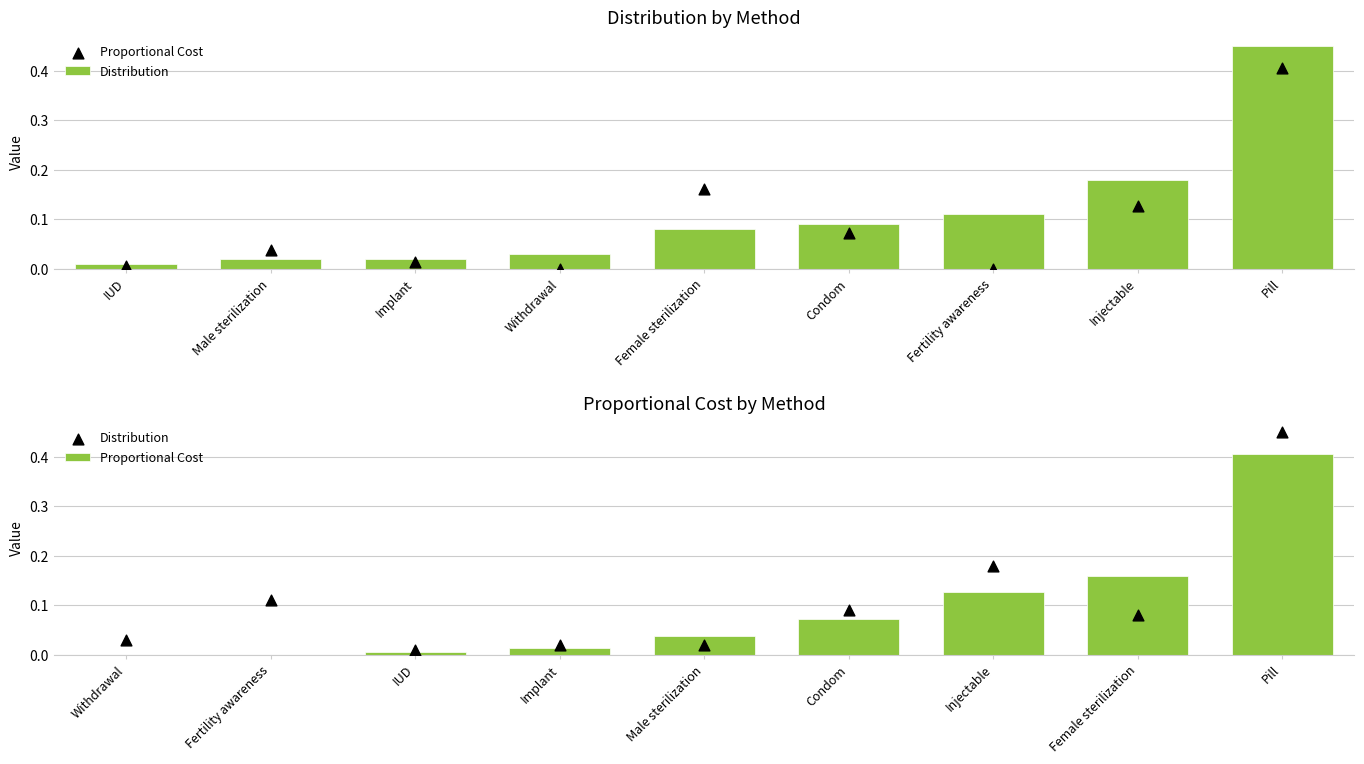

What are all the series names shown in the legend?

Distribution, Proportional Cost